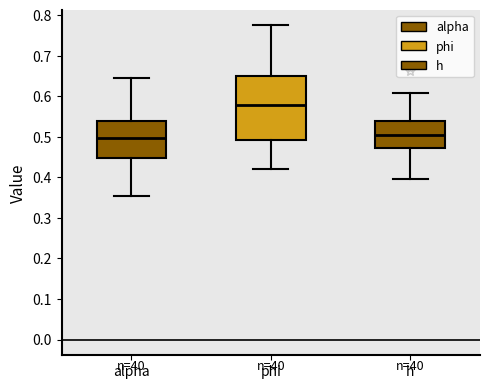

Reading left to right, transcribe this box plot: for each box, give where its median line is, the range the box spans, and where its two whiskers end, as read against the y-axis. The values are not printed on the chart, so give them approximately, as read against the axis.

alpha: median 0.50, box 0.45 to 0.54, whiskers 0.36 to 0.64
phi: median 0.58, box 0.49 to 0.65, whiskers 0.42 to 0.77
h: median 0.51, box 0.47 to 0.54, whiskers 0.40 to 0.61